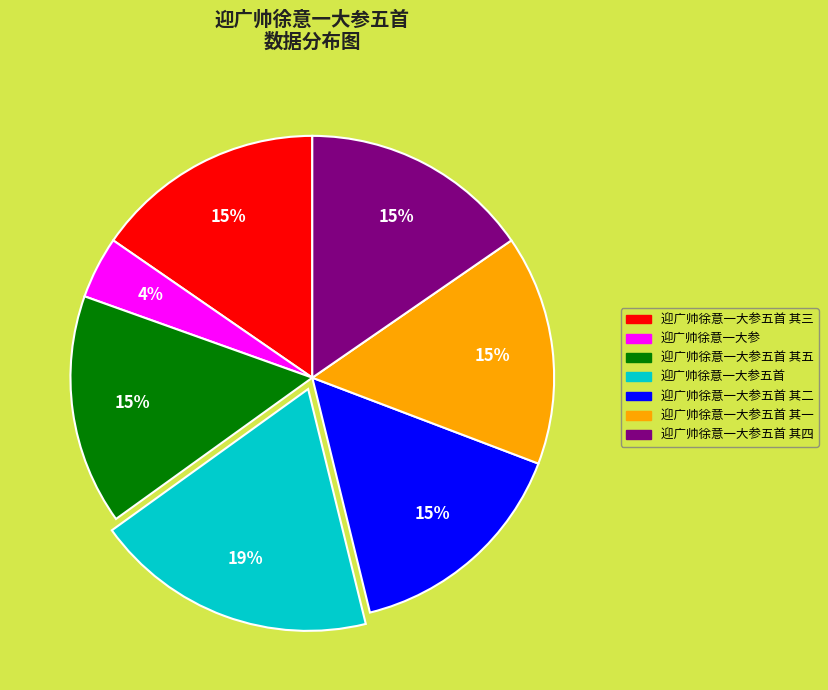

How many segments does this pie chart have?

7